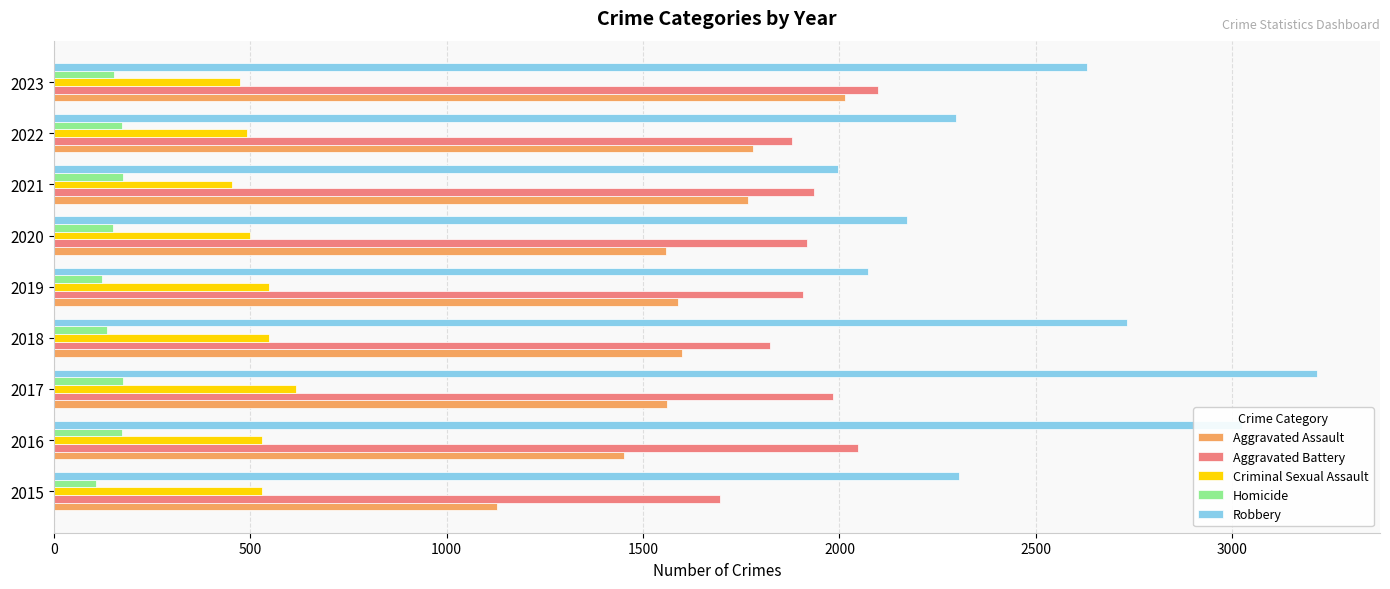

What is the greatest value displayed?

3215